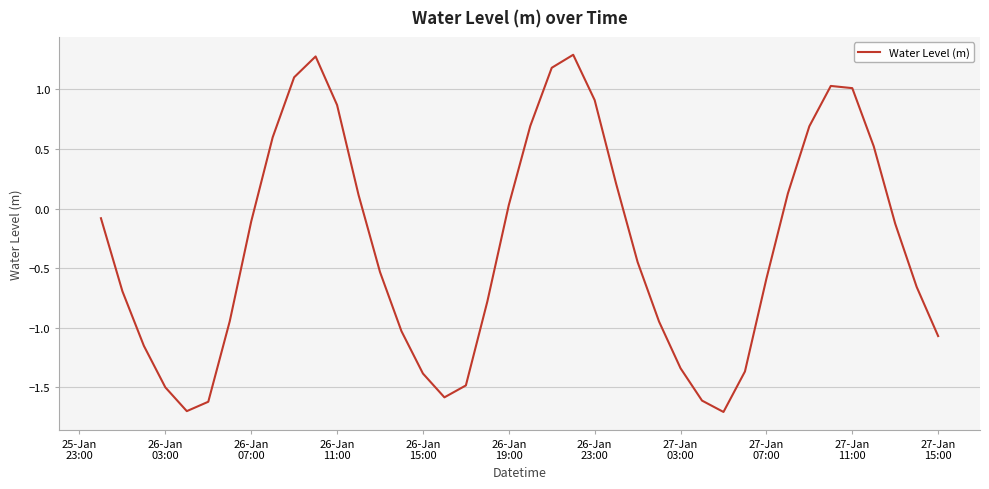

What is the smallest value displayed?

-1.7